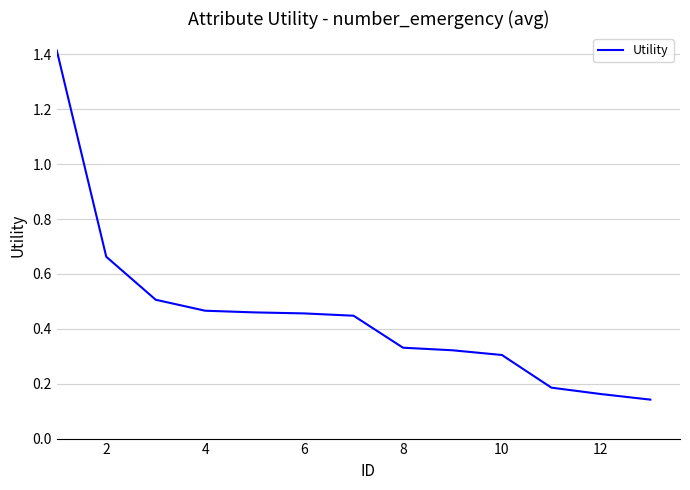

What is the maximum value shown in the chart?

1.4